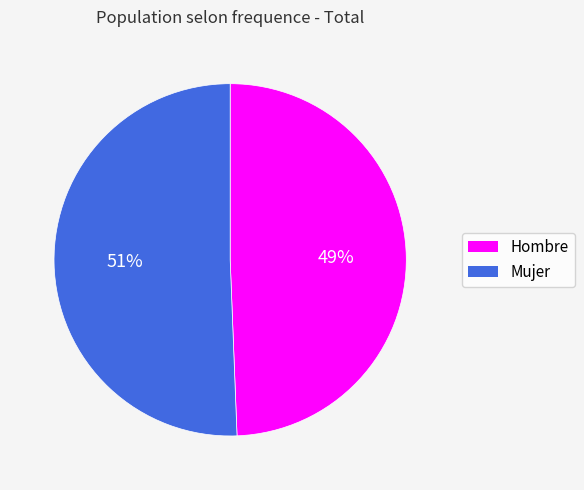

Which slice is the smallest?

Hombre